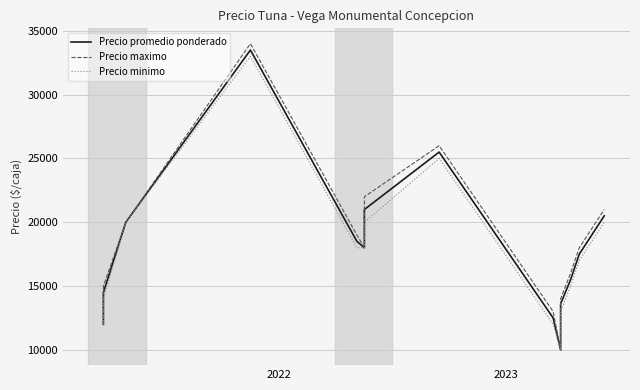

The value of Precio minimo at 3 is 15194. True or false?

False